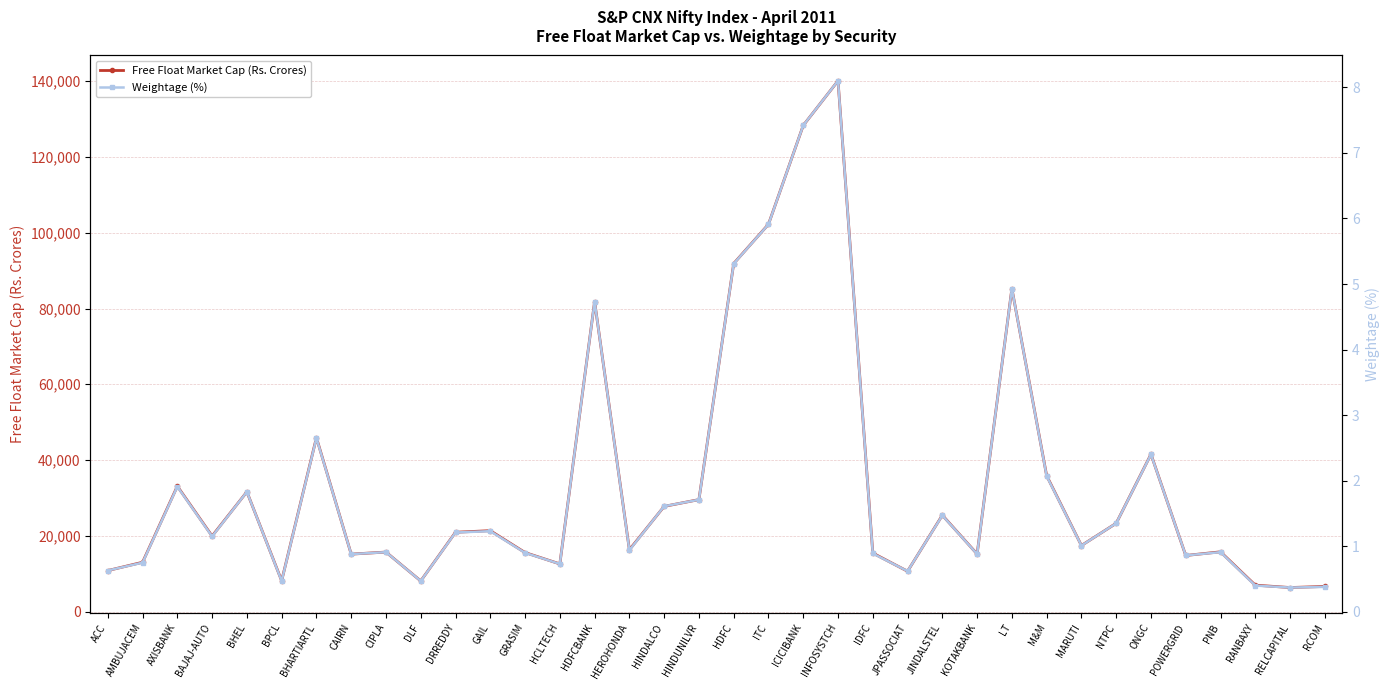

Where is Free Float Market Cap (Rs. Crores) nearest to the value 73219?

HDFCBANK